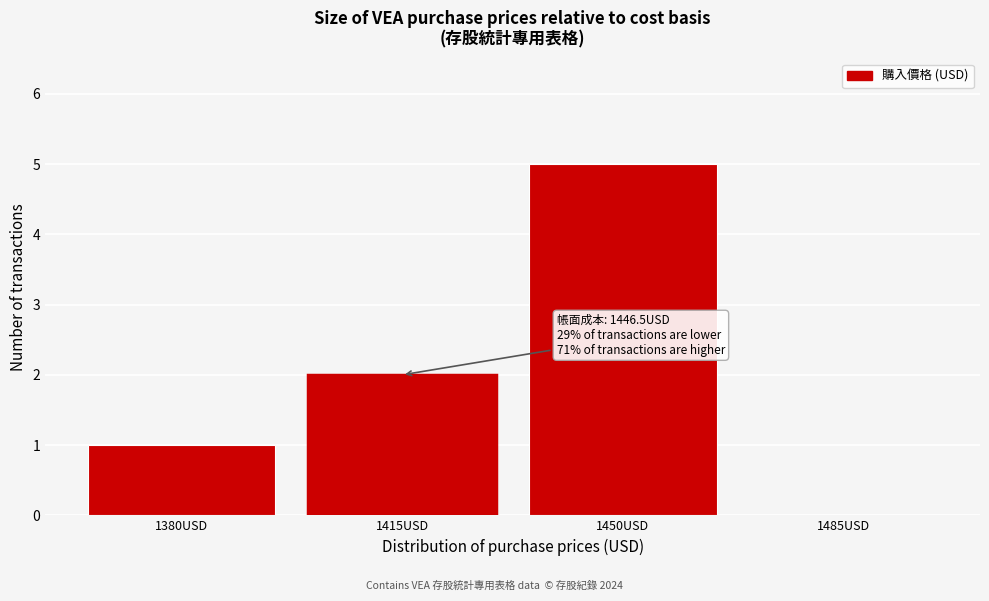

Reading left to right, what are all the values shown in this chart?

1380USD=1	1415USD=2	1450USD=5	1485USD=0